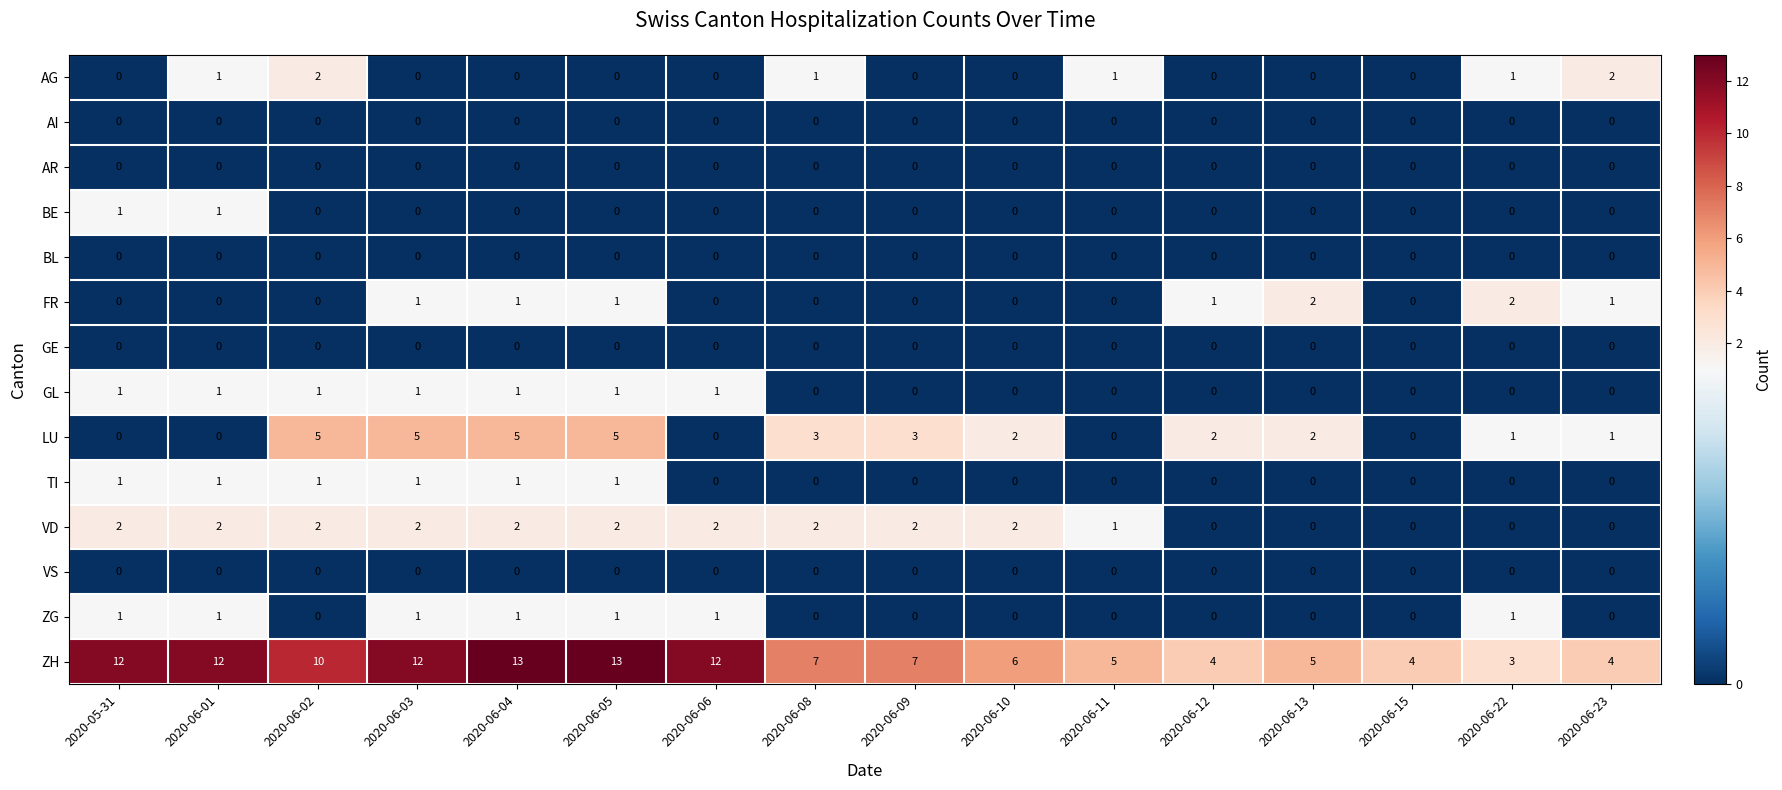

What is the greatest value displayed?

13